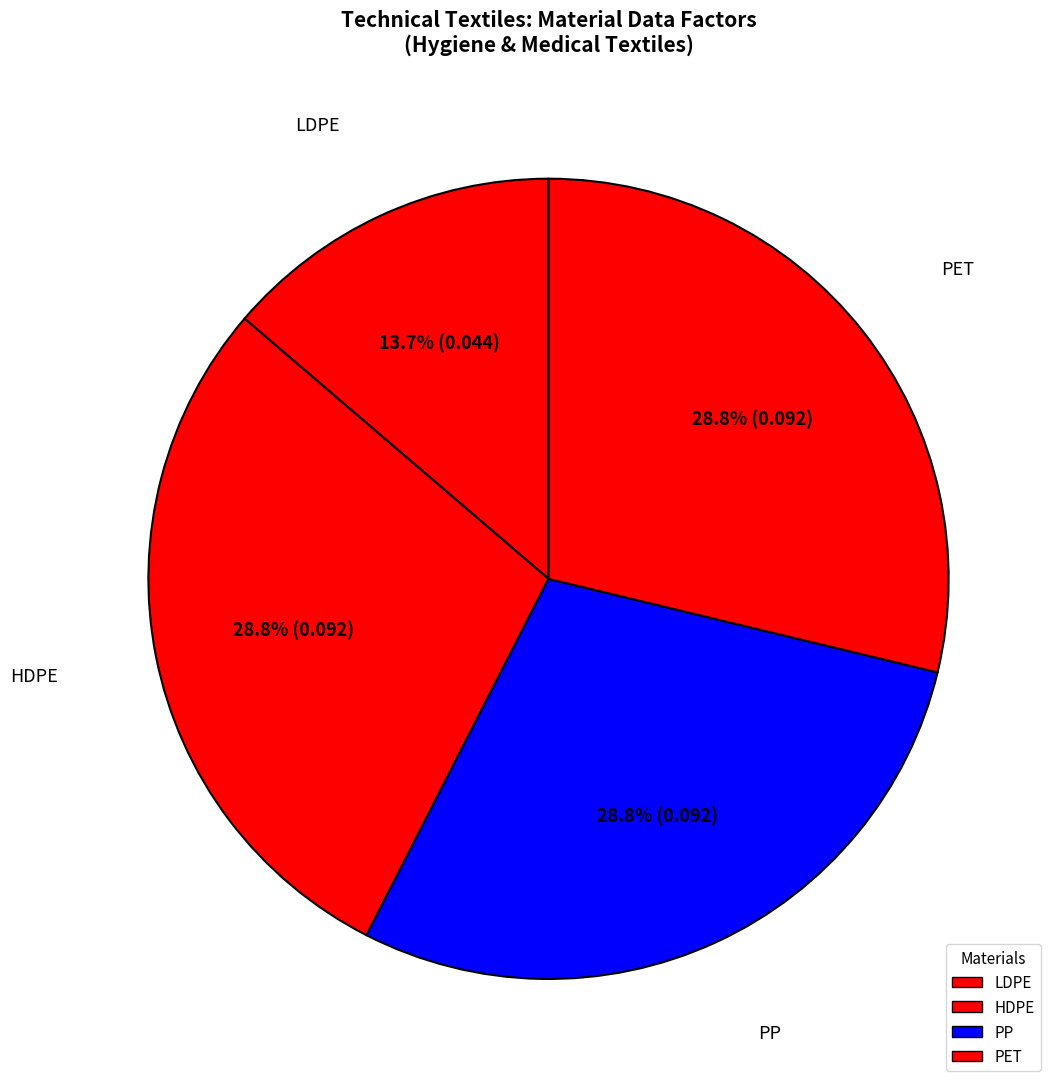

Is it true that PP is 29% of the pie?

True